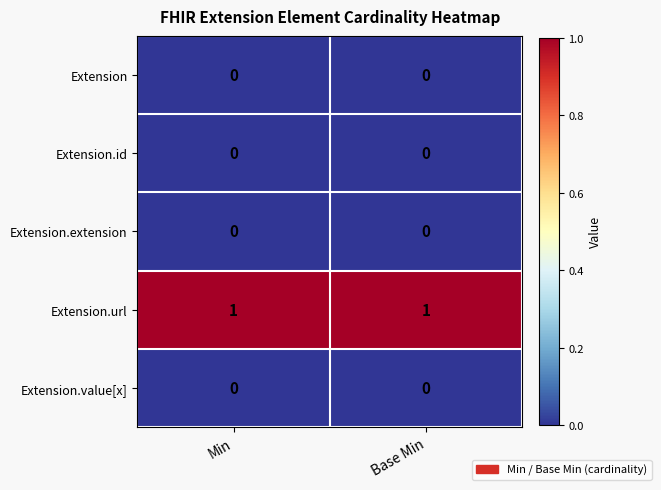

The Extension.id series shows 0 at Base Min. True or false?

True